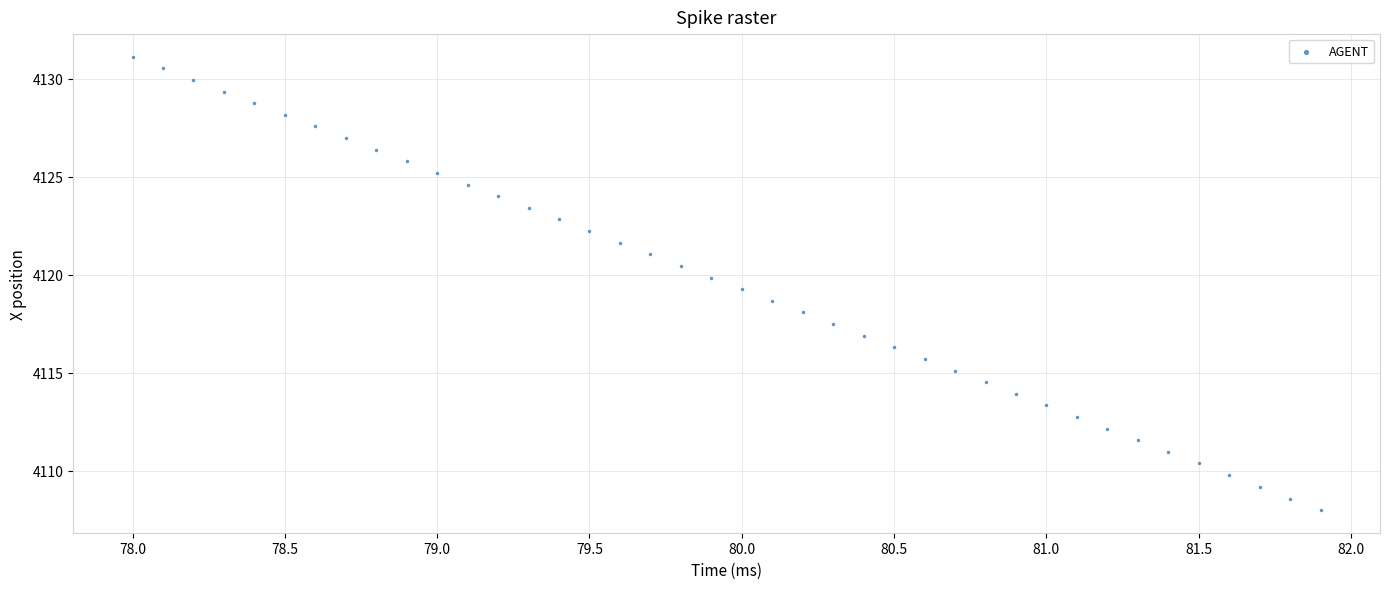

What is the range of X values (max minus min)?

3.9